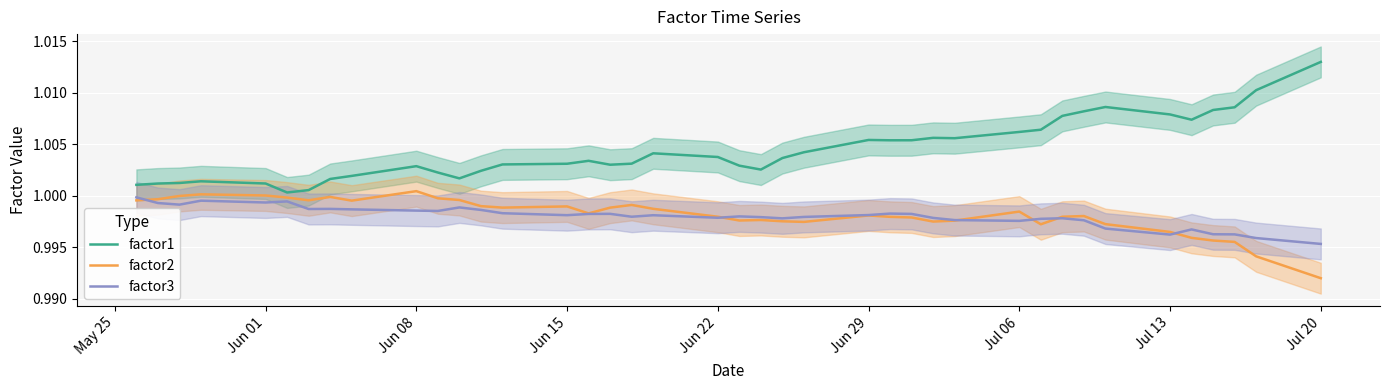

What is the value of the factor3 point at the 19th from the left?

1.0